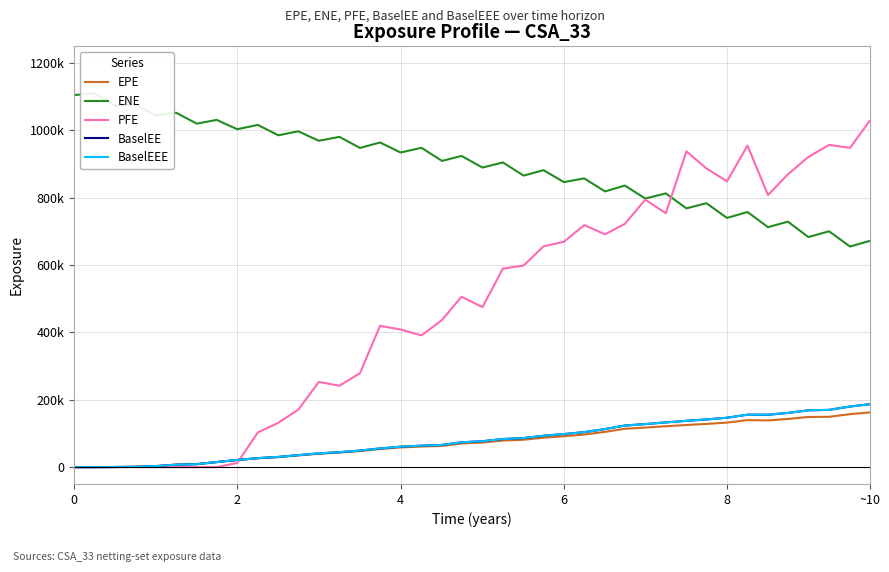

Rank the series at 4 from lowest to highest value.

EPE, BaselEE, BaselEEE, PFE, ENE